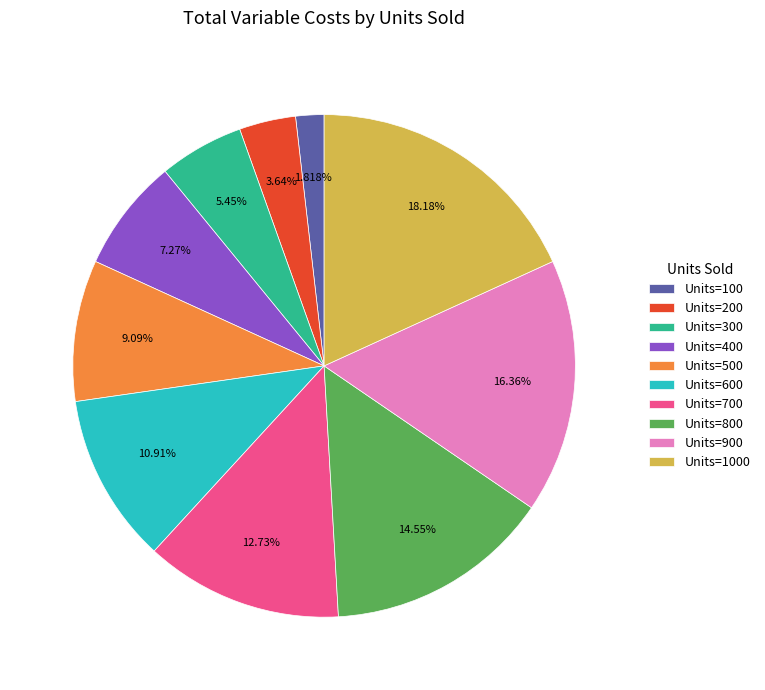

How many slices are in this pie chart?

10